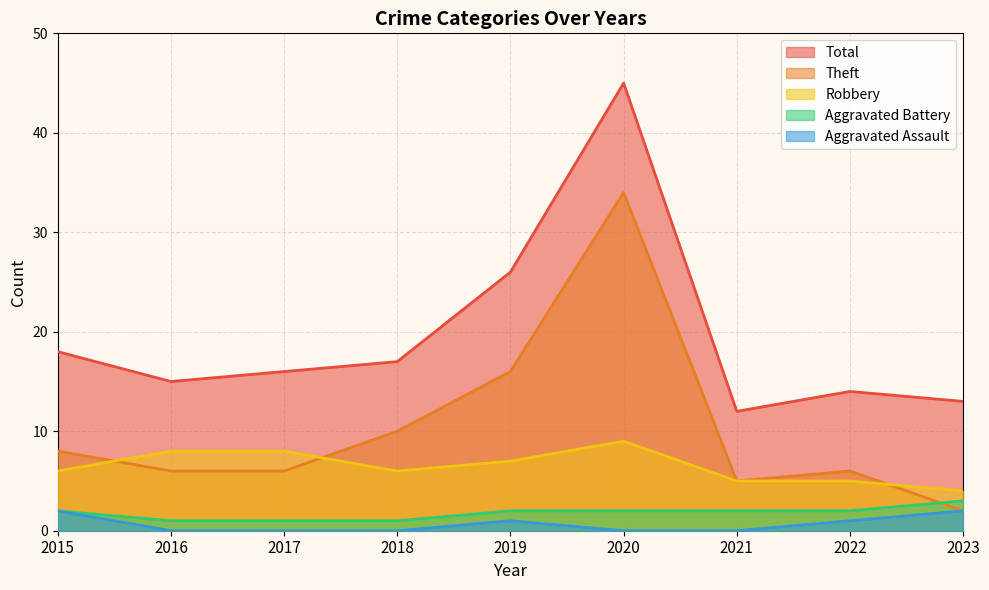

What is the value of the Aggravated Battery point at the 7th from the left?

2